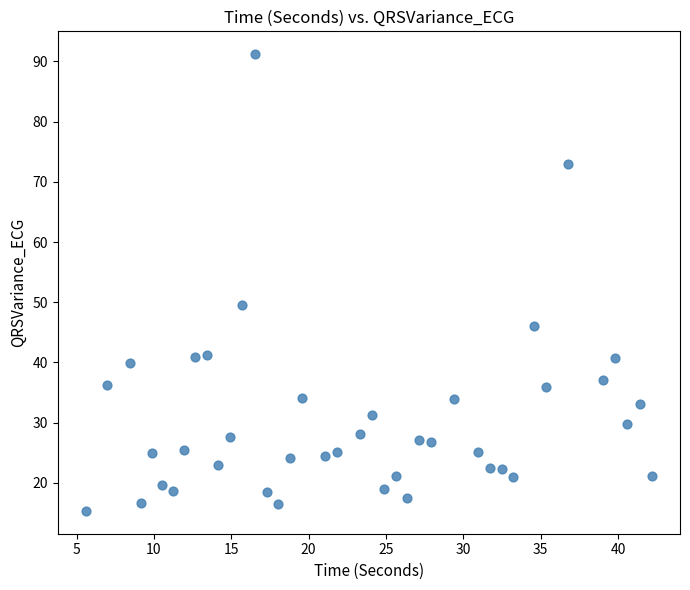

What Y value in the scatter plot is closest to 53?

49.5